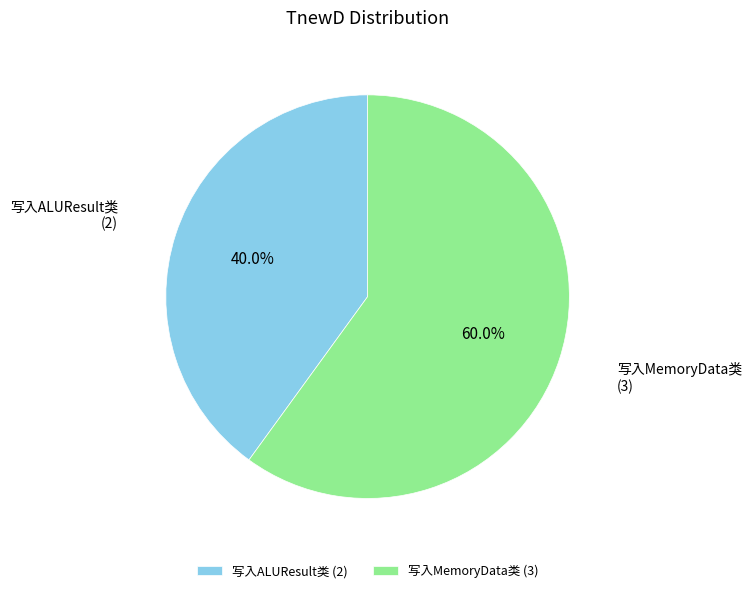

Is there a majority slice in this chart?

Yes